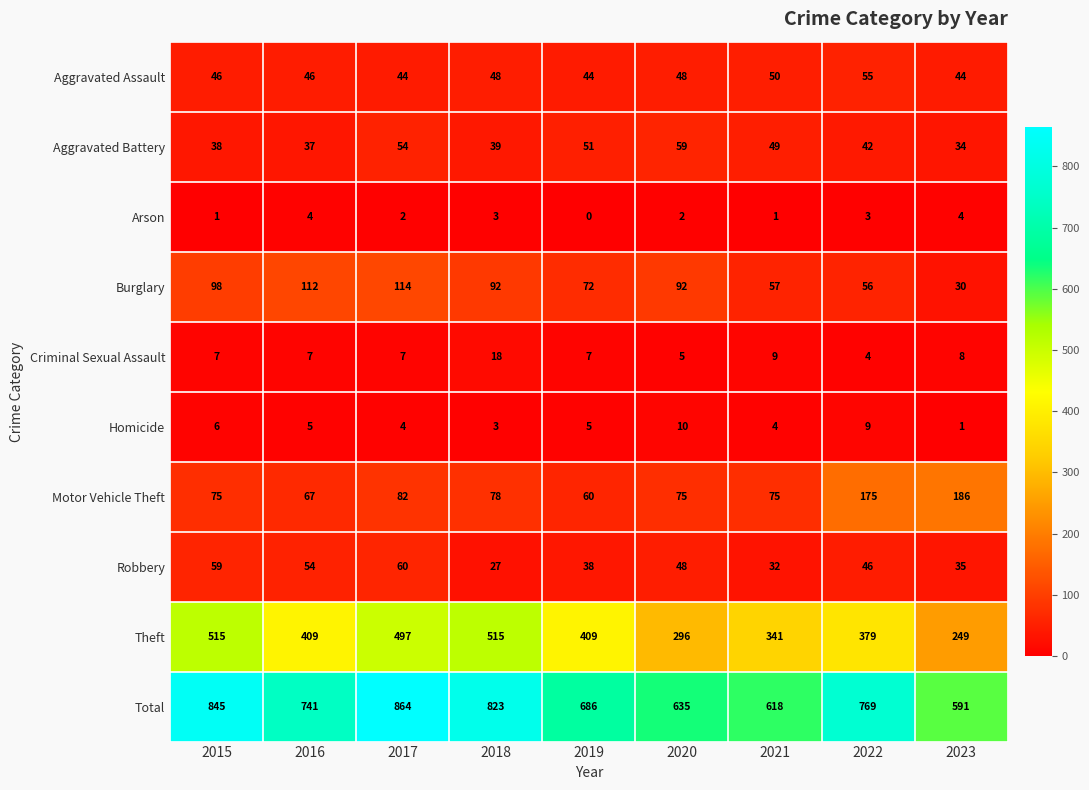

What is the difference between the Robbery values at 2016 and 2021?

22